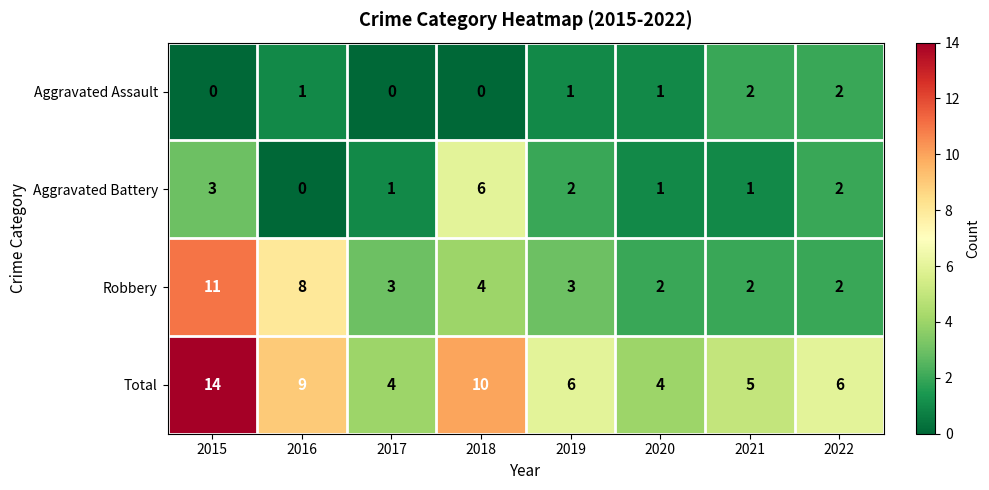

How many data points does each series have?

8